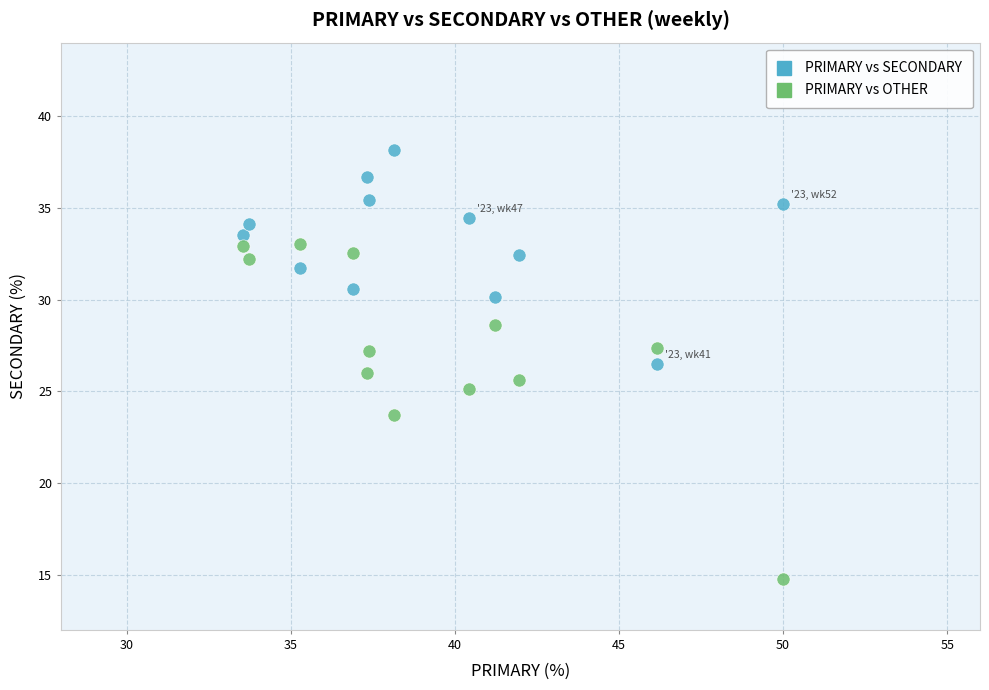

Which series contains the highest Y value?

PRIMARY vs SECONDARY